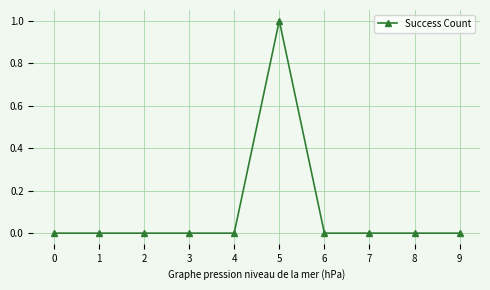

Is it true that the value at 9 is 0?

True